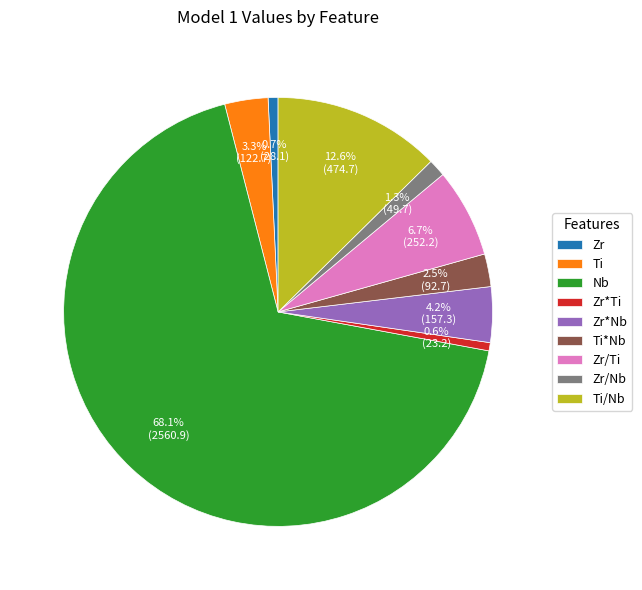

What is the ratio of the value at Zr/Nb to the value at Zr/Ti?

0.2